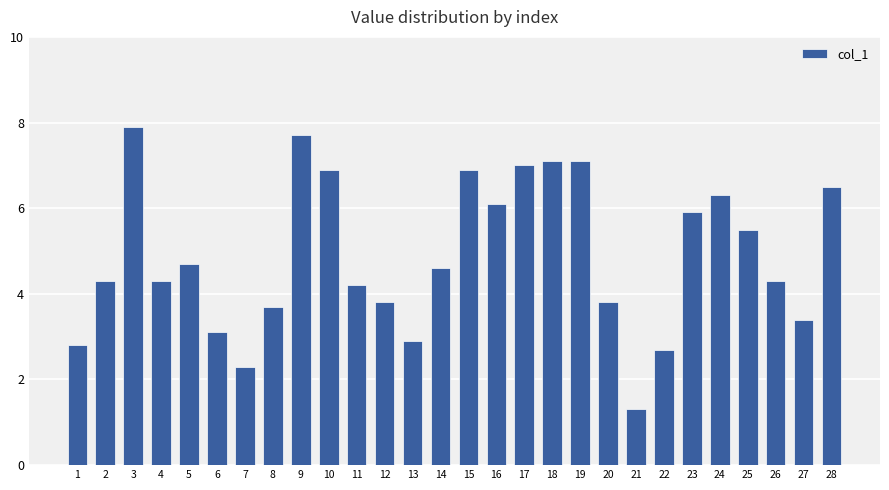

Which category has the lowest value across all series?

21